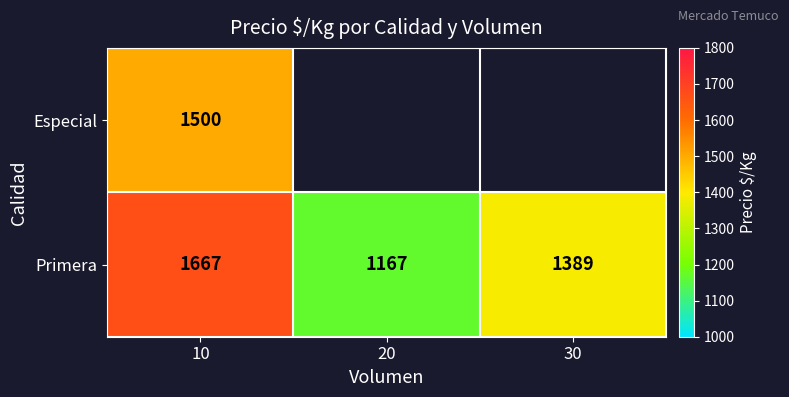

At 10, list the series in order from smallest to largest.

Especial, Primera